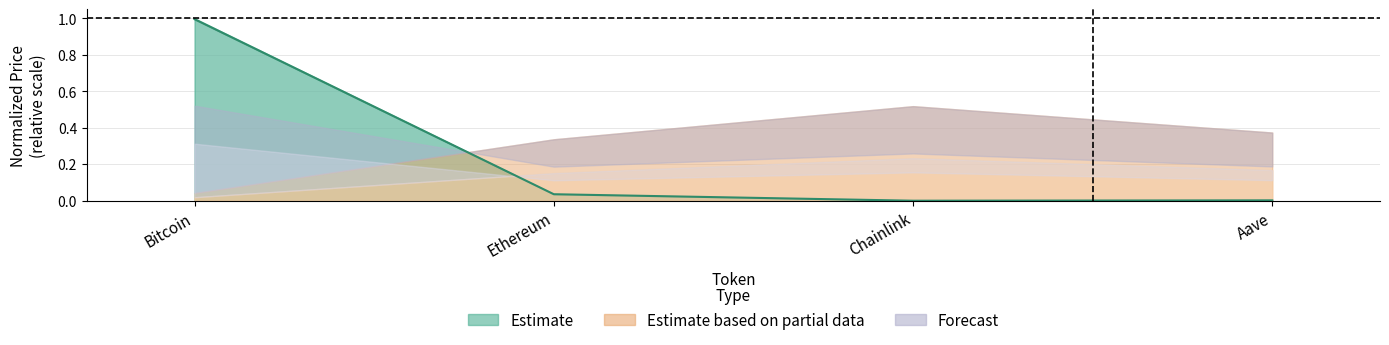

True or false: price and price24hAgo intersect in this chart.

False